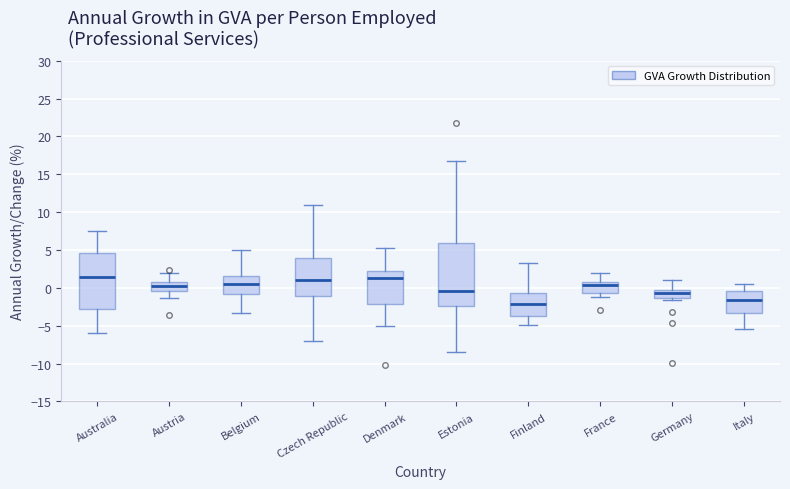

Comparing the boxes themselves (not the whiskers), which one is the tallest?

Estonia